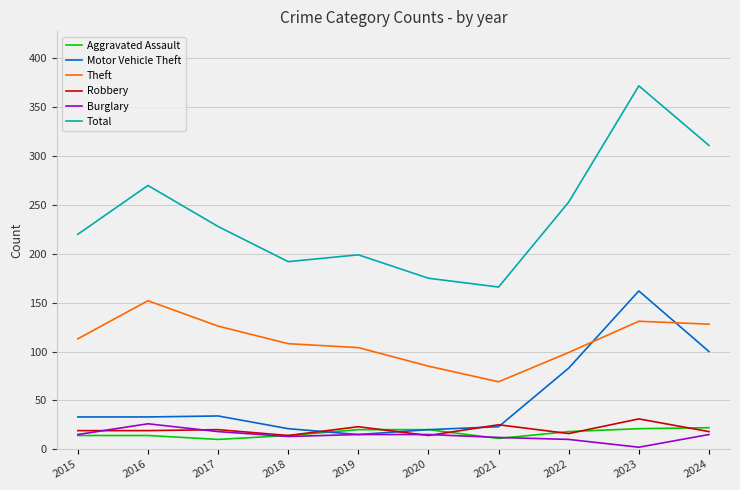

What is the sum of all Total values?

2386